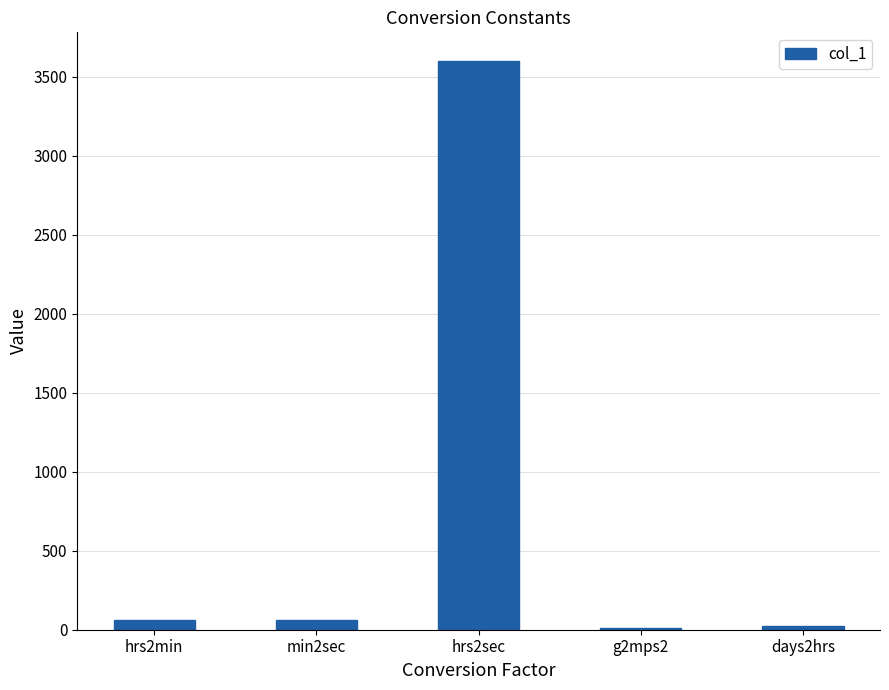

What is the sum of all values?

3753.8